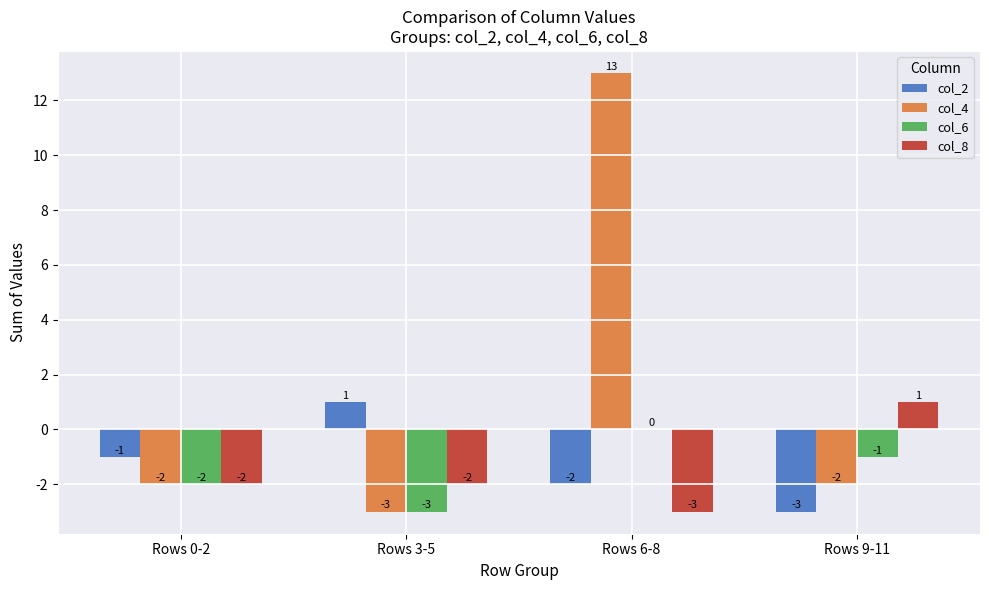

Are the bars grouped side by side (vs. stacked)?

Yes